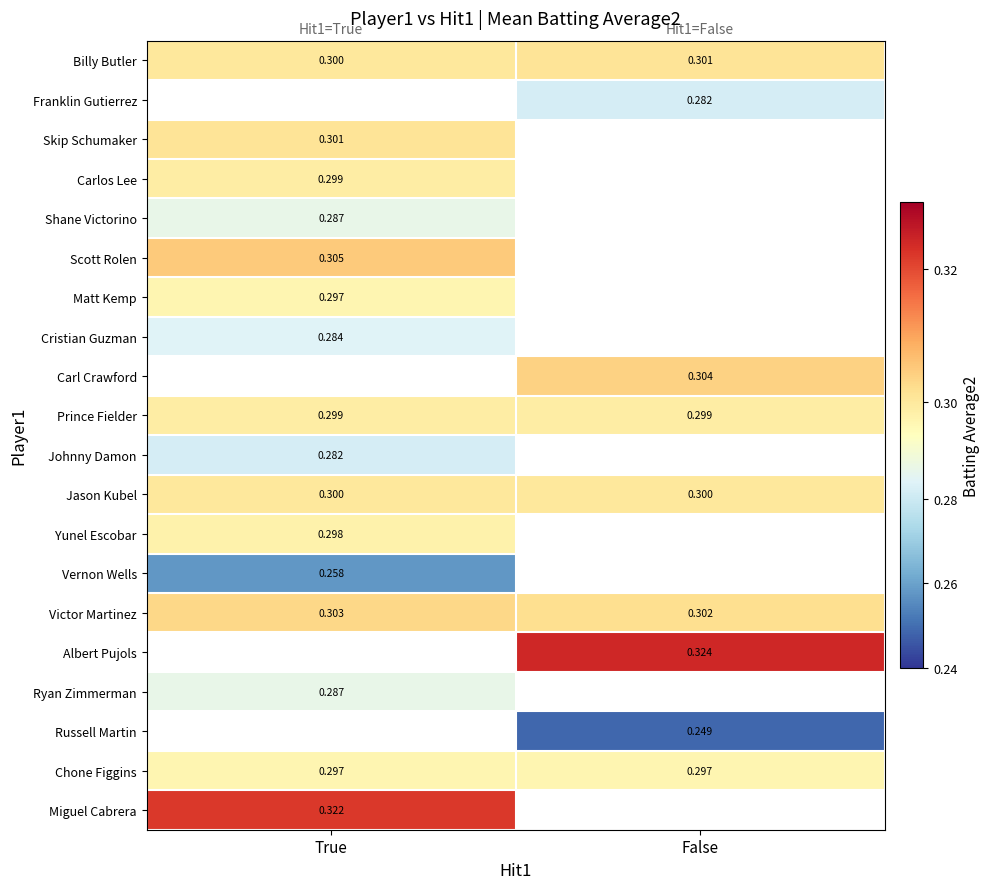

The value of Ryan Zimmerman at True is 0.3. True or false?

True